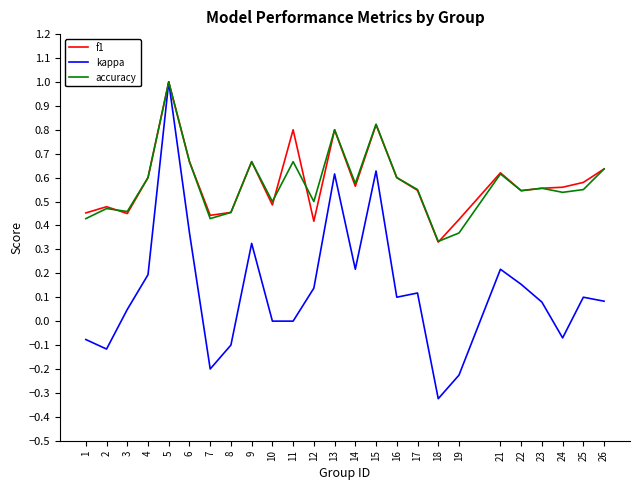

The f1 series shows 0.7 at 3. True or false?

False